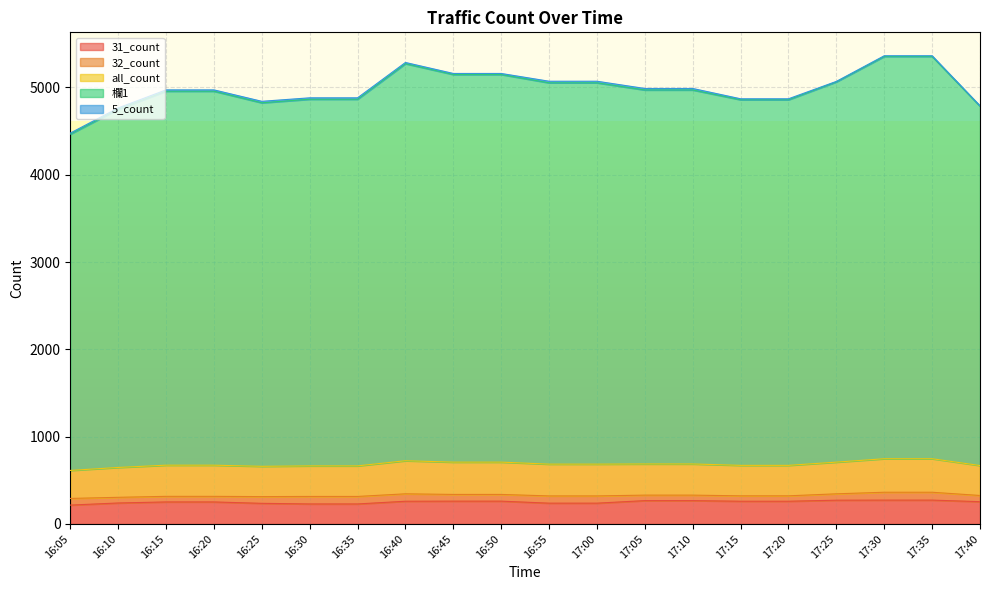

In 欄1, how many points are higher than both neighbors (excluding endpoints)?

1